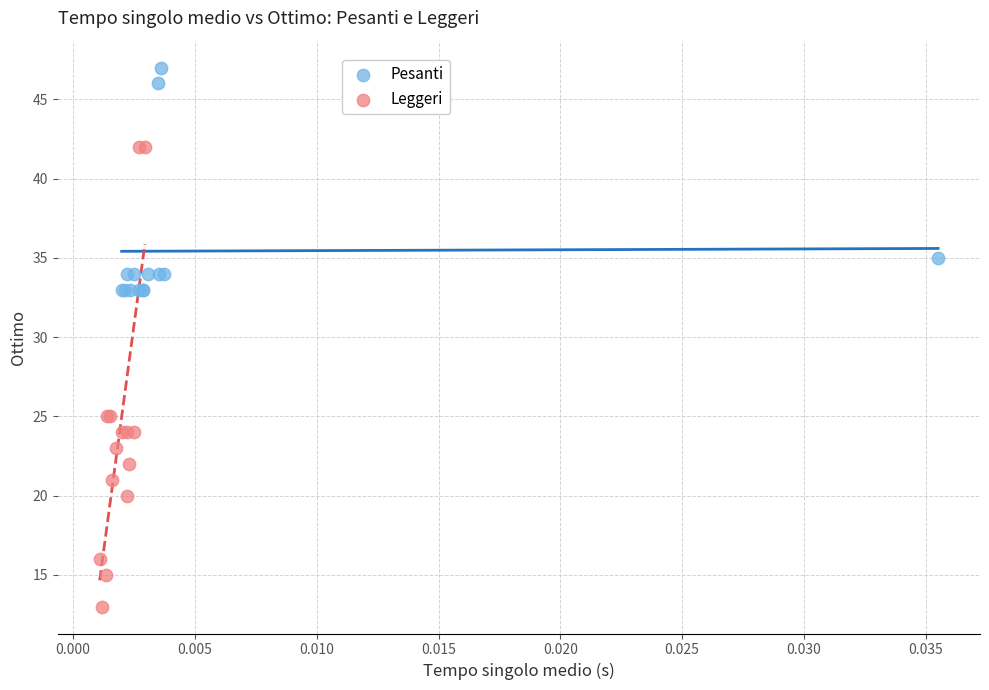

Which series contains the lowest Y value?

Leggeri